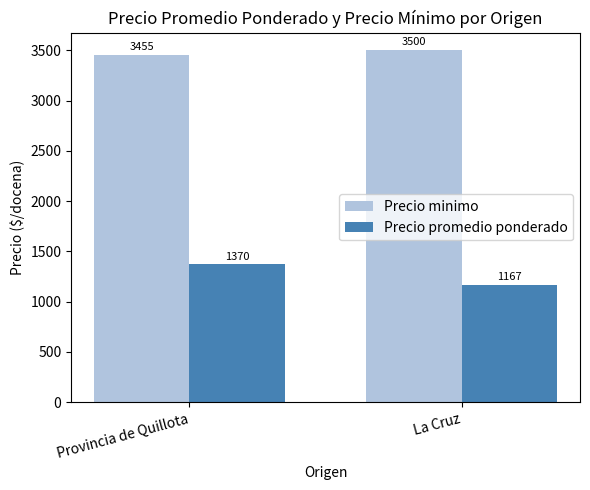

What position from the left is La Cruz?

2